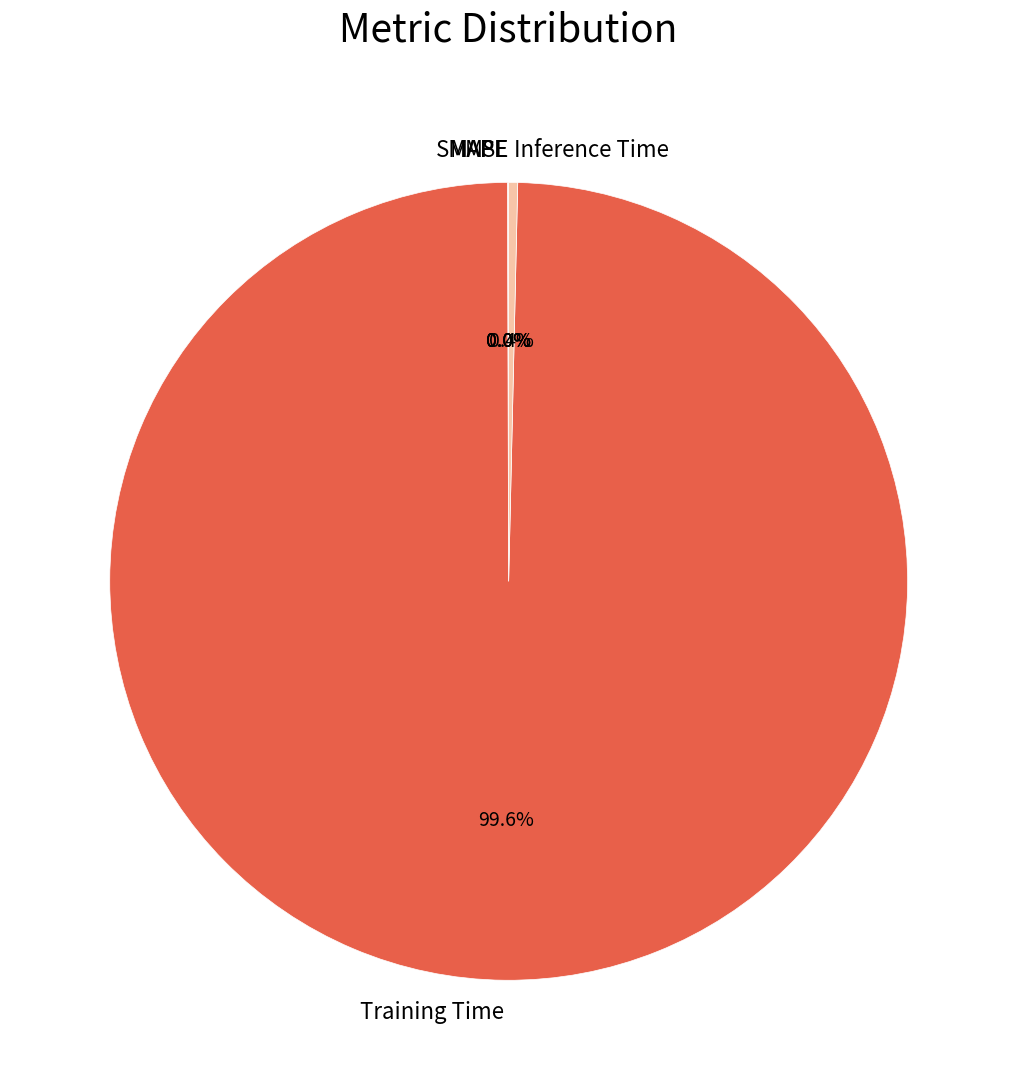

Which slice is the largest?

Training Time